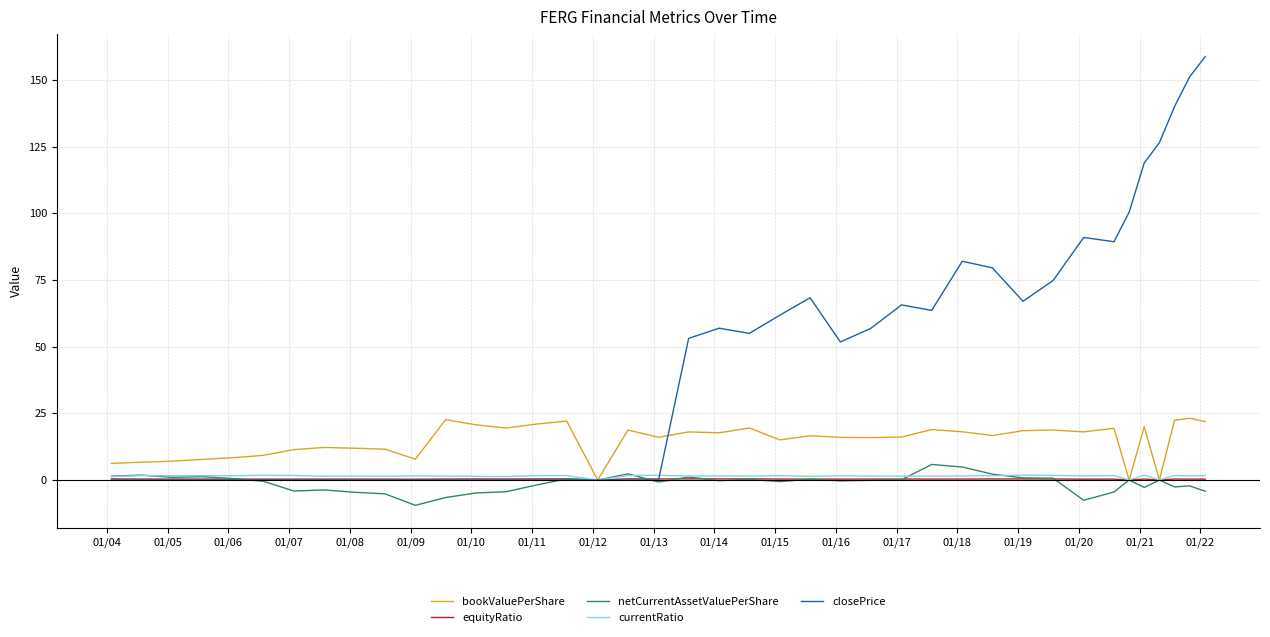

What is the difference between the maximum and minimum values in the netCurrentAssetValuePerShare series?

15.3